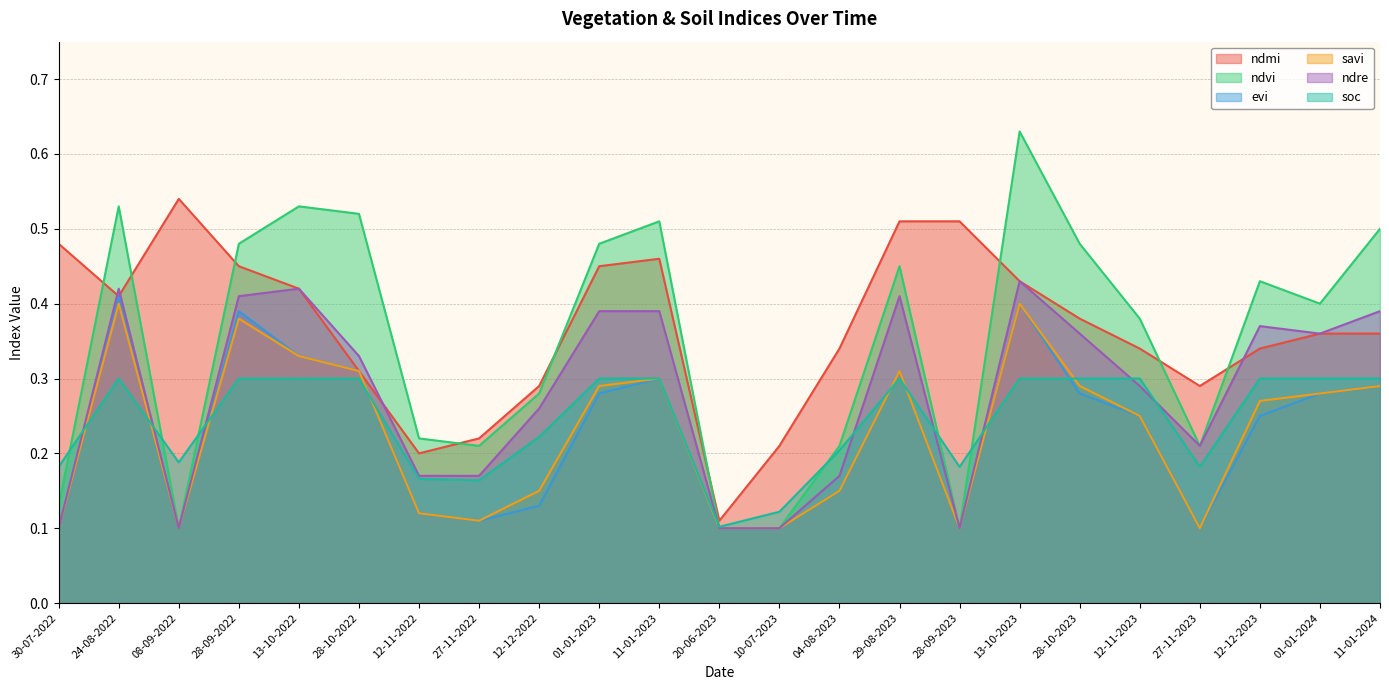

At how many categories does at least one series exceed 0?

23